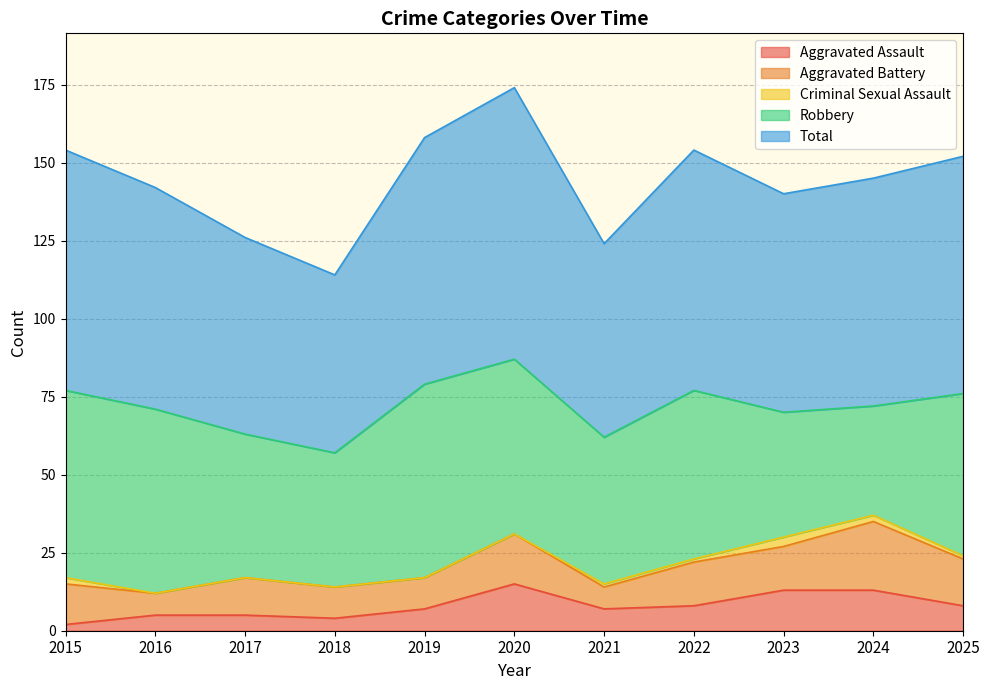

Reading left to right, transcribe all the data shown in this chart.

Aggravated Assault: 2	5	5	4	7	15	7	8	13	13	8
Aggravated Battery: 13	7	12	10	10	16	7	14	14	22	15
Criminal Sexual Assault: 2	0	0	0	0	0	1	1	3	2	1
Robbery: 60	59	46	43	62	56	47	54	40	35	52
Total: 77	71	63	57	79	87	62	77	70	73	76